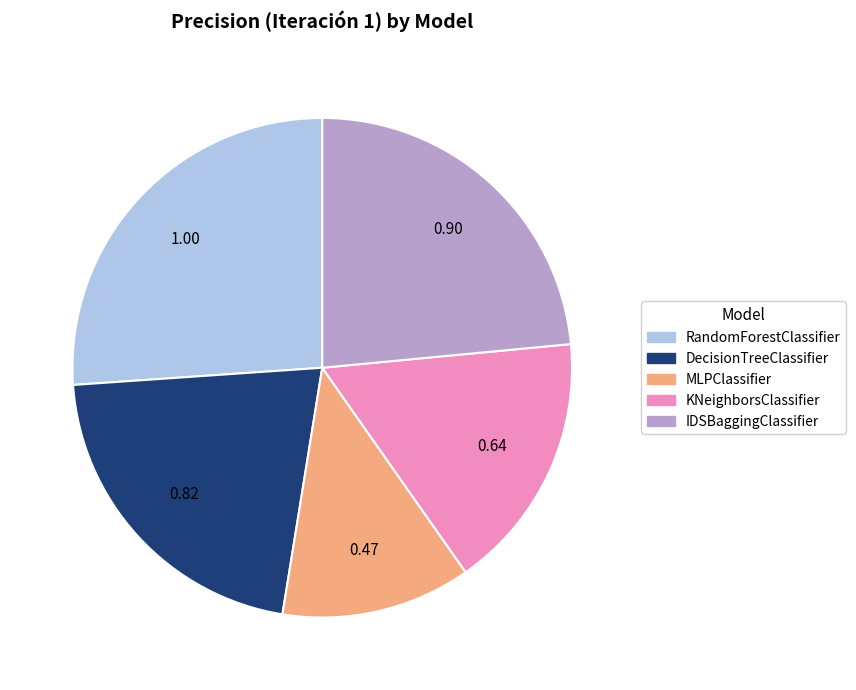

What is the ratio of the value at KNeighborsClassifier to the value at RandomForestClassifier?

0.6